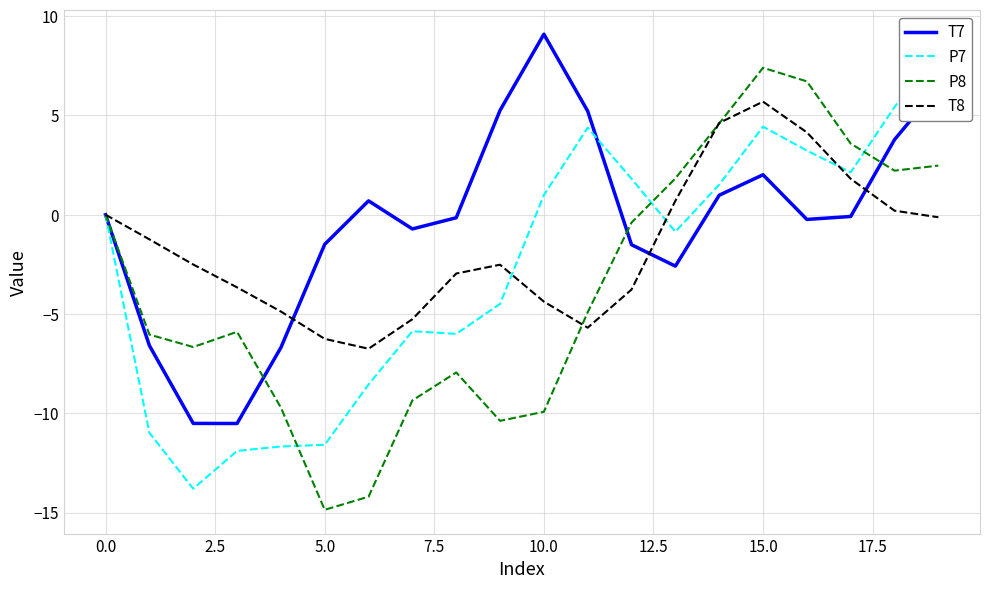

List the series in order of their peak value, lowest first.

T8, P8, P7, T7